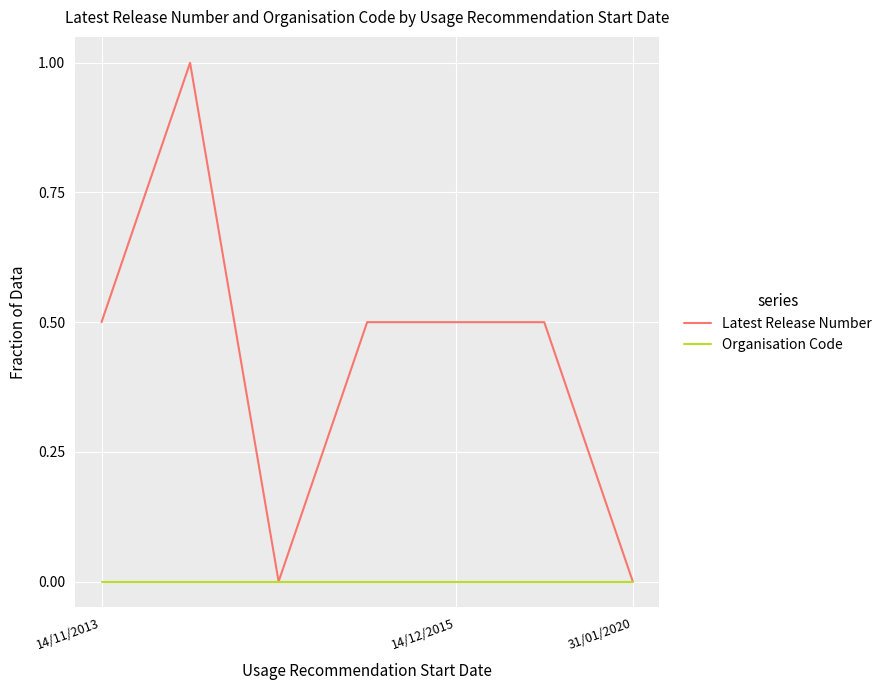

Which series has the widest spread of values?

Latest Release Number